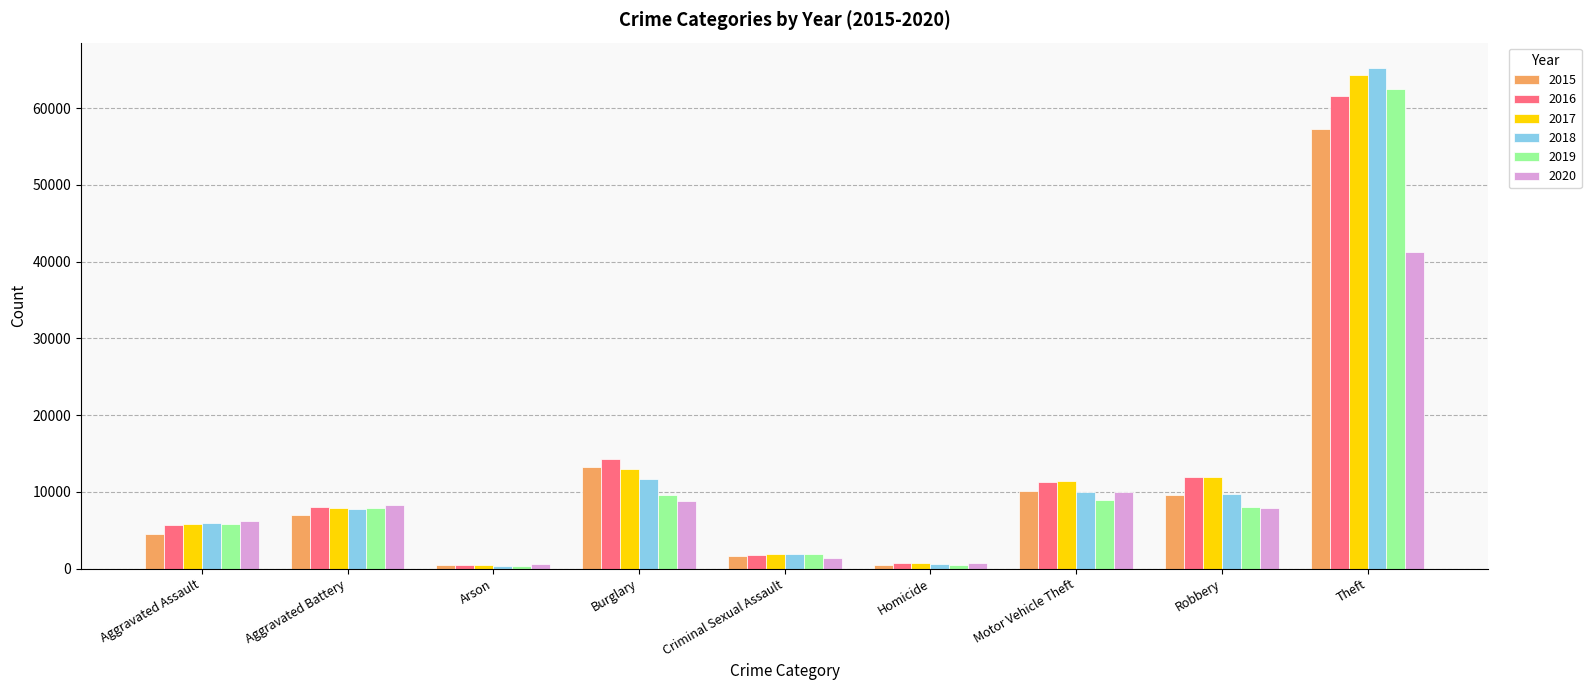

Where is 2017 nearest to the value 32412?

Burglary